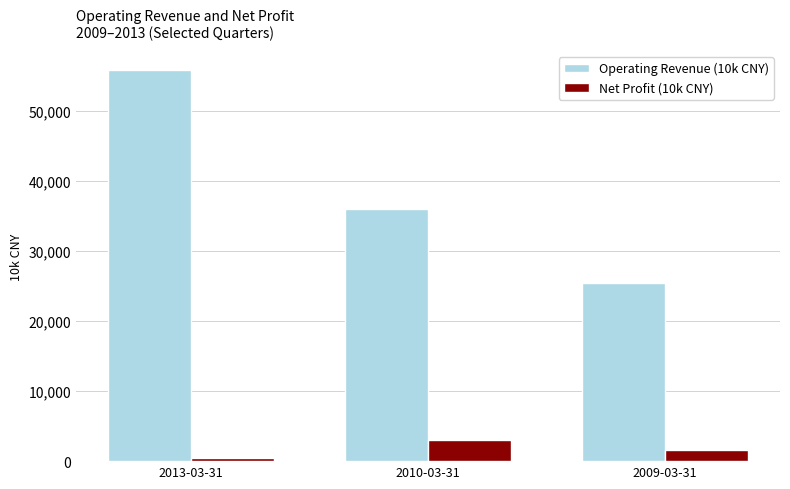

At which label does Net Profit (10k CNY) first exceed 1546?

2010-03-31